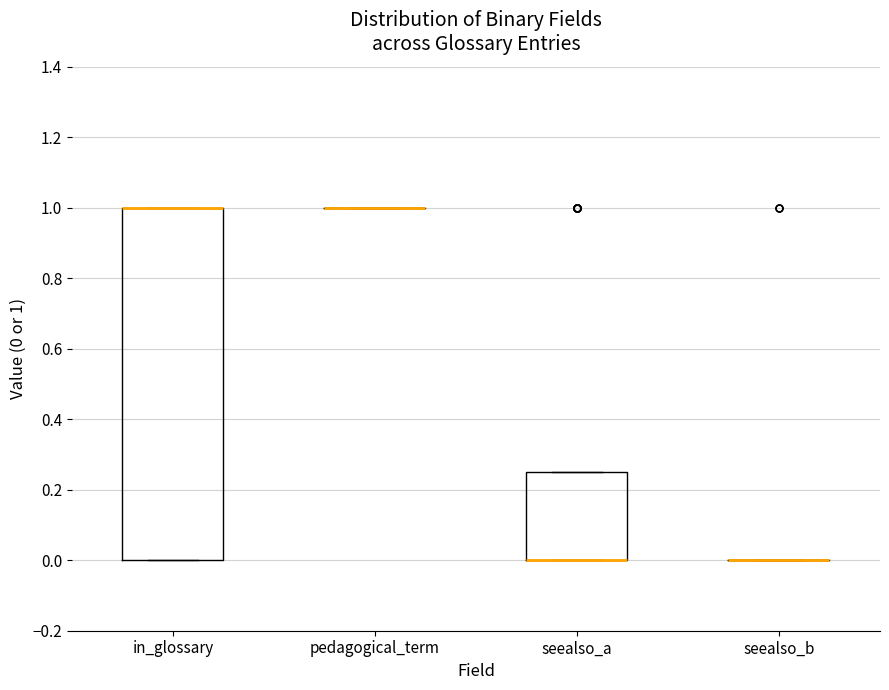

Reading left to right, transcribe this box plot: for each box, give where its median line is, the range the box spans, and where its two whiskers end, as read against the y-axis. The values are not printed on the chart, so give them approximately, as read against the axis.

in_glossary: median 1.00 (drawn on the box's upper edge), box 0.00 to 1.00, whiskers 0.00 to 1.00
pedagogical_term: box collapsed to a line at 1.00, whiskers 1.00 to 1.00
seealso_a: median 0.00 (drawn on the box's lower edge), box 0.00 to 0.26, whiskers 0.00 to 0.26
seealso_b: box collapsed to a line at 0.00, whiskers 0.00 to 0.00